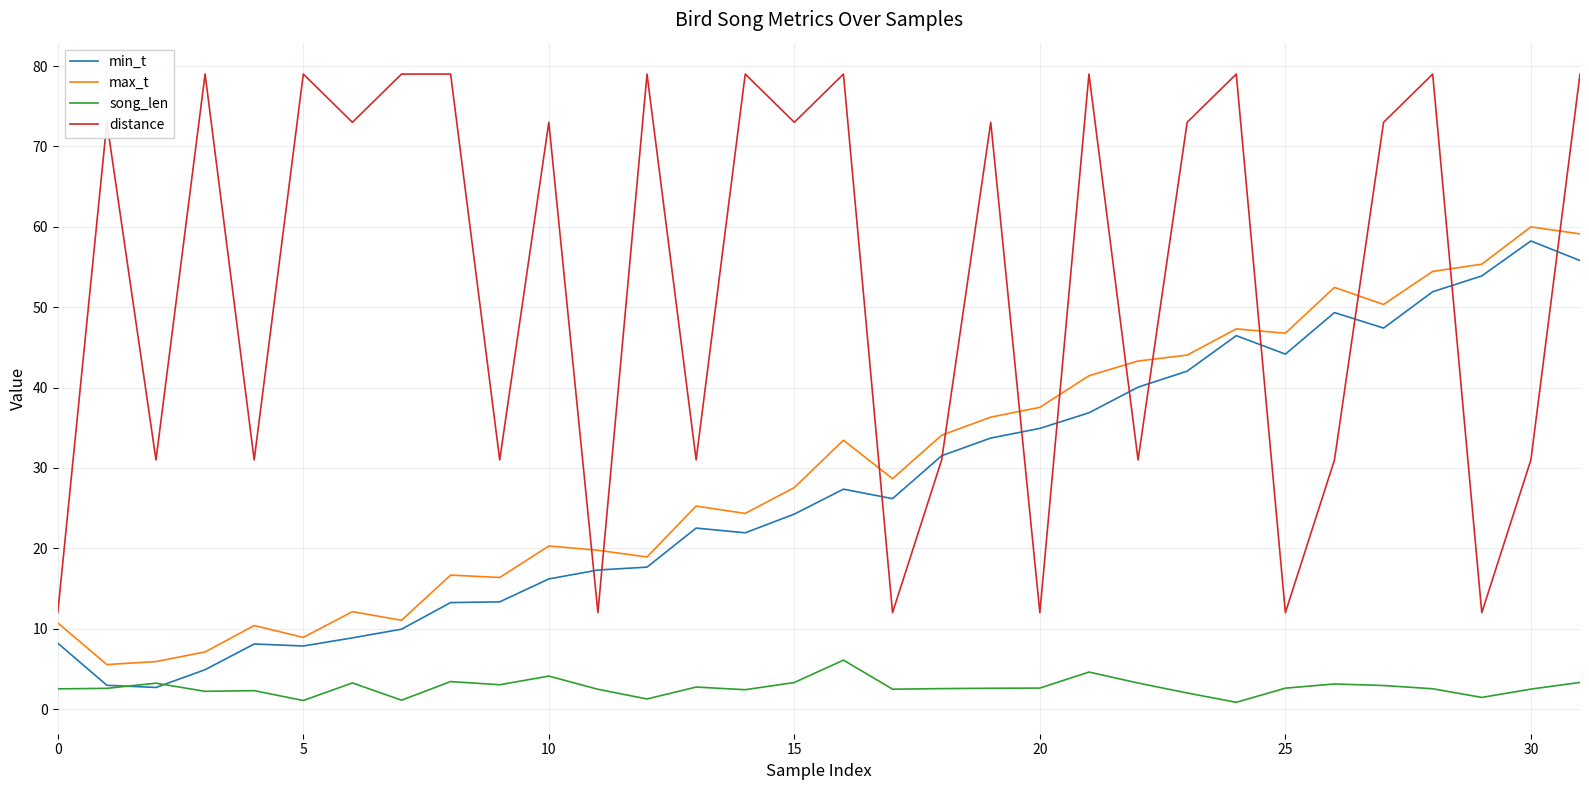

True or false: song_len and distance cross at least once.

False